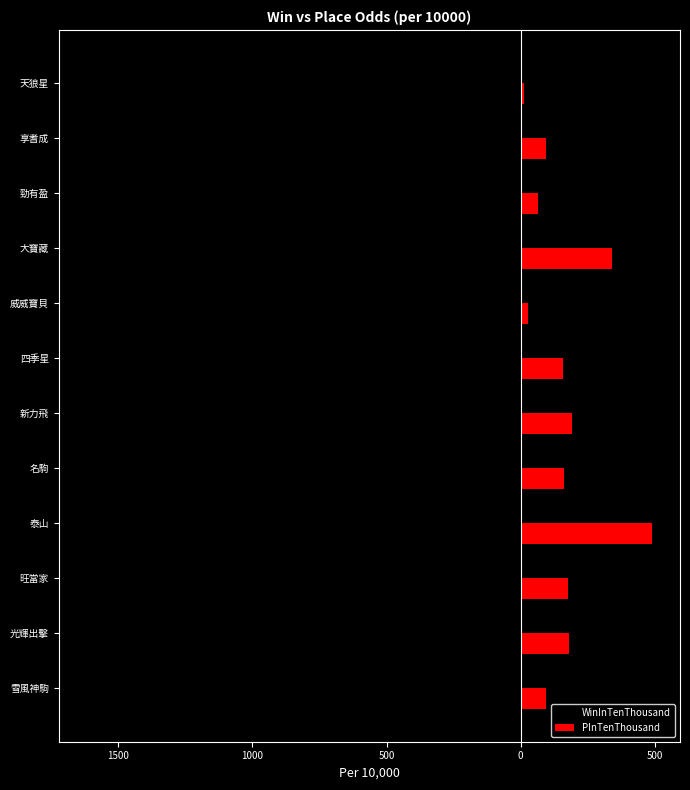

What are all the series names shown in the legend?

WinInTenThousand, PInTenThousand